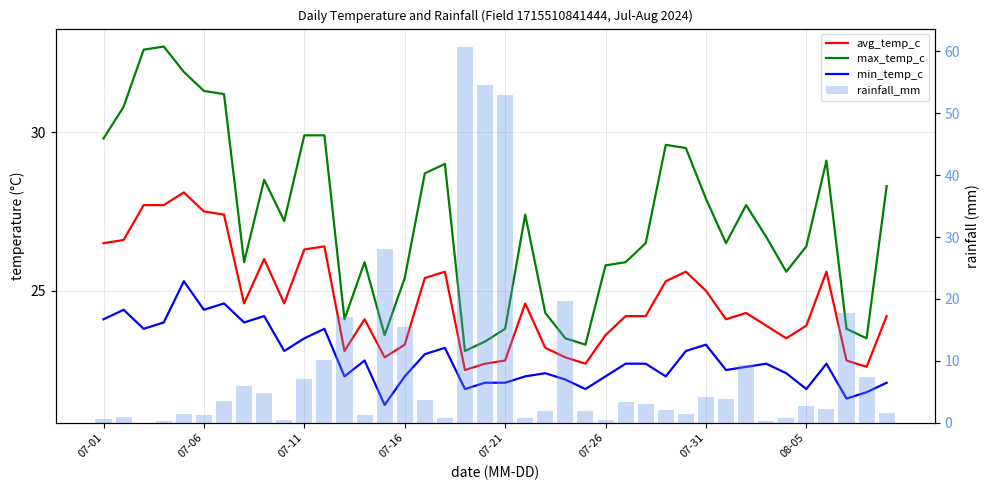

What position from the right is 19?

21